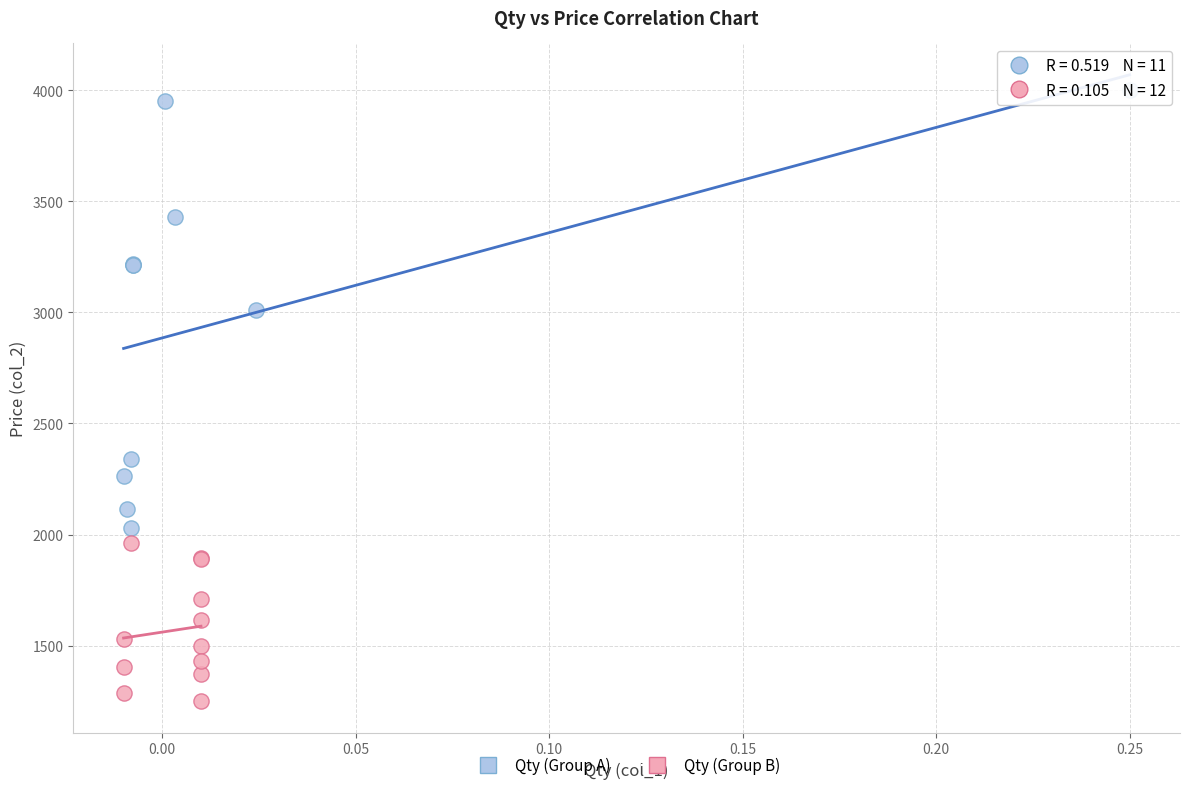

Which series has the largest Y range (max minus min)?

Qty (Group A)